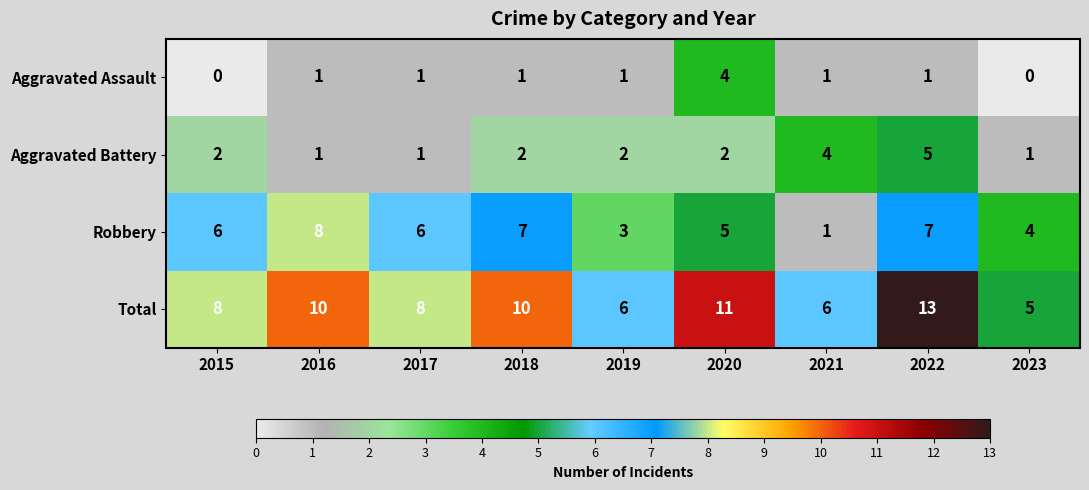

The value of Aggravated Assault at 2022 is 1. True or false?

True